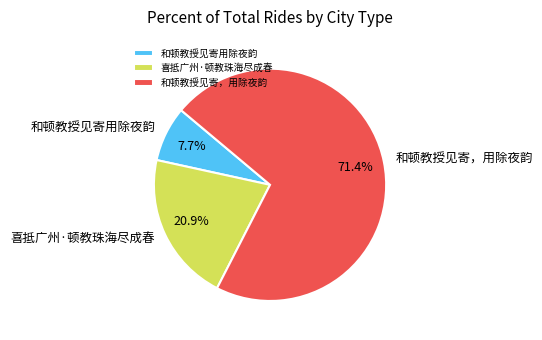

True or false: 和顿教授见寄用除夜韵 accounts for 8% of the total.

True